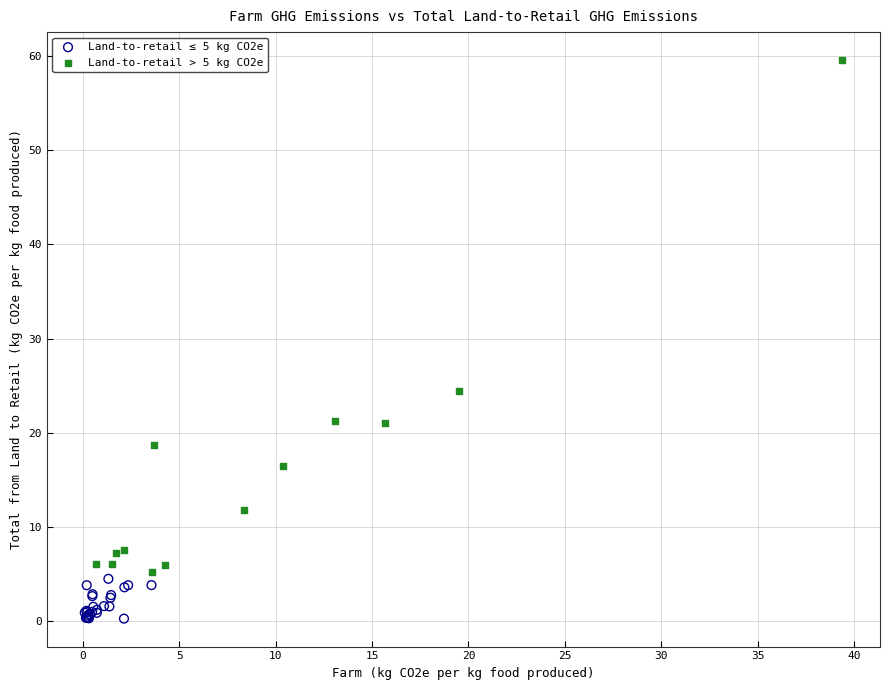

Which series has the largest Y range (max minus min)?

Land-to-retail > 5 kg CO2e